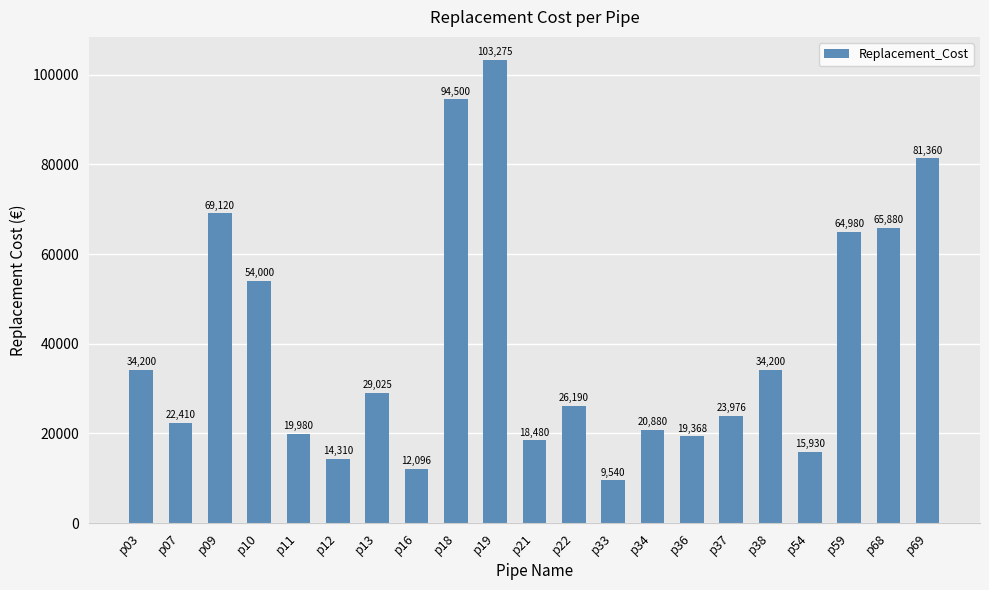

What is the difference between the maximum and second lowest values?

91179